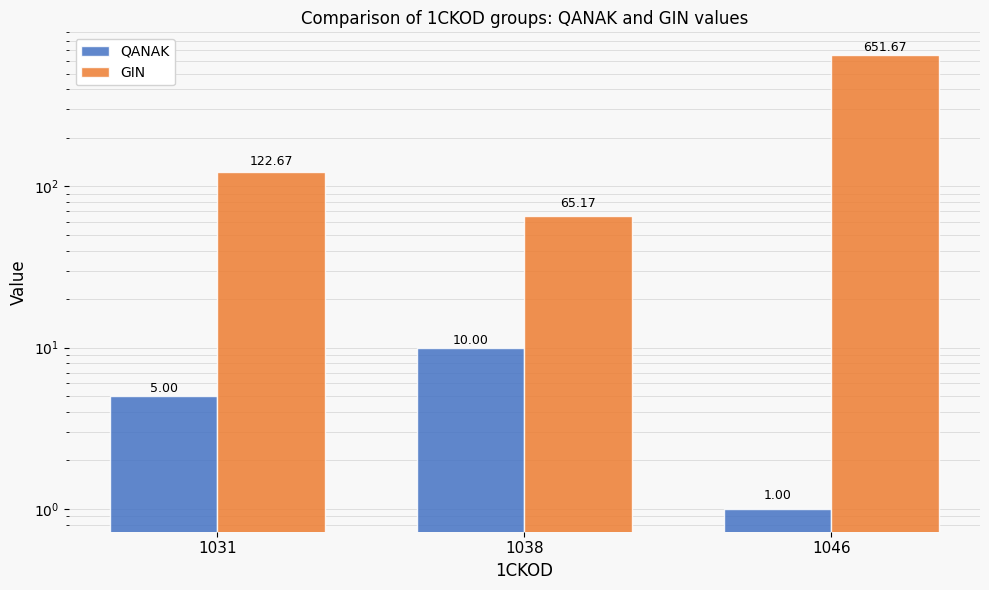

Are the bars horizontal?

No